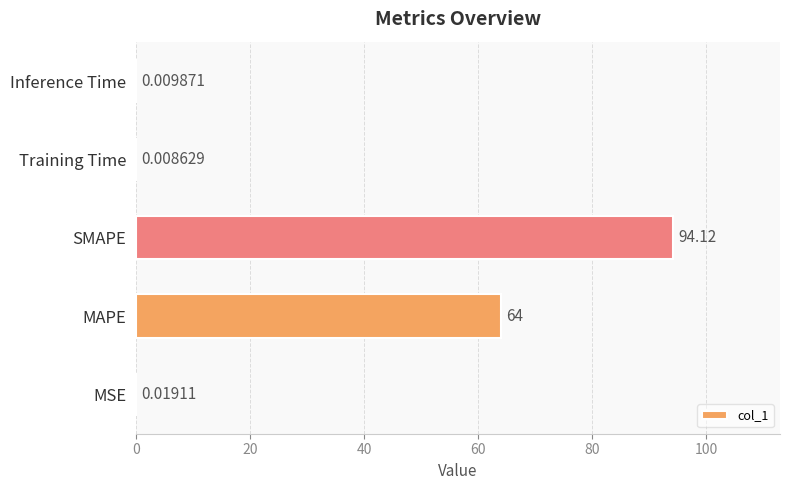

Which category has the highest value across all series?

SMAPE